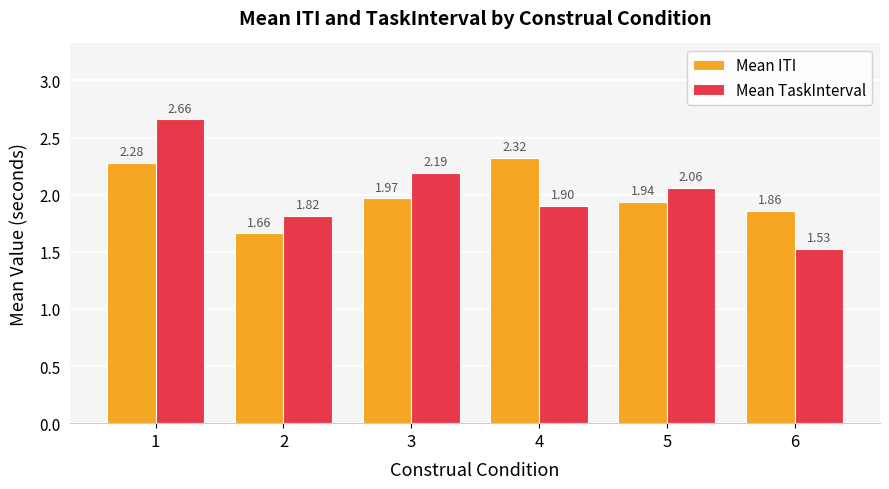

Is the value of Mean ITI at 3 greater than the value of Mean TaskInterval at 1?

No